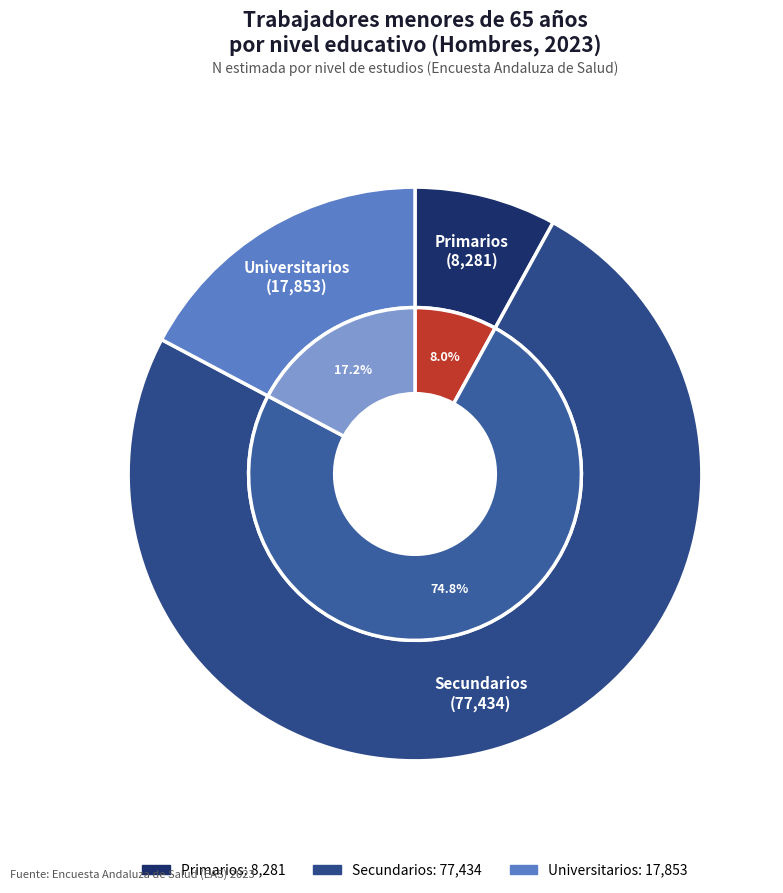

To the nearest percent, what is the difference between the Primarios and Universitarios slice percentages?

9%